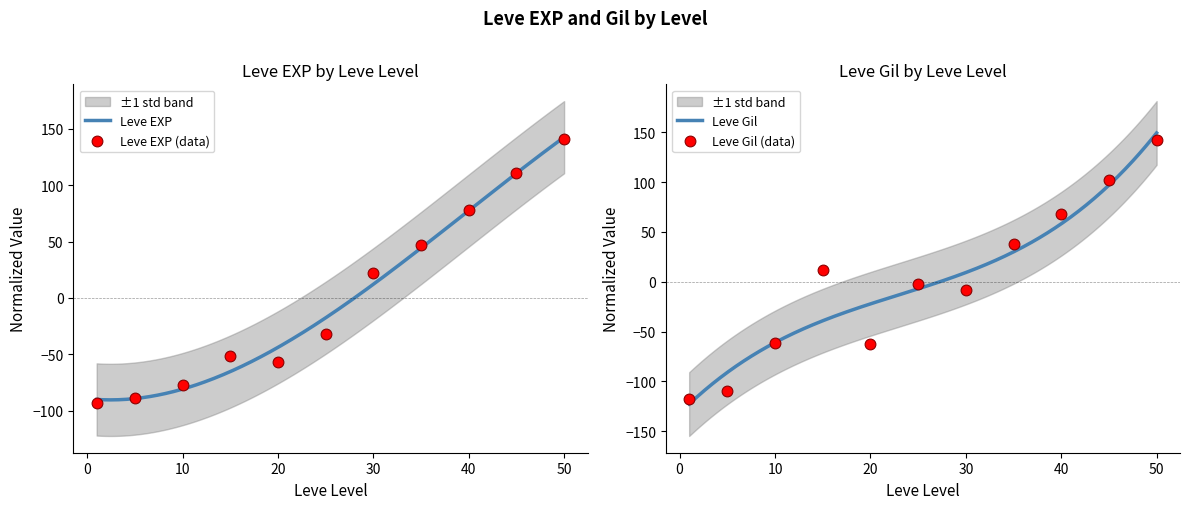

Which series reaches the minimum Y coordinate?

Leve Gil